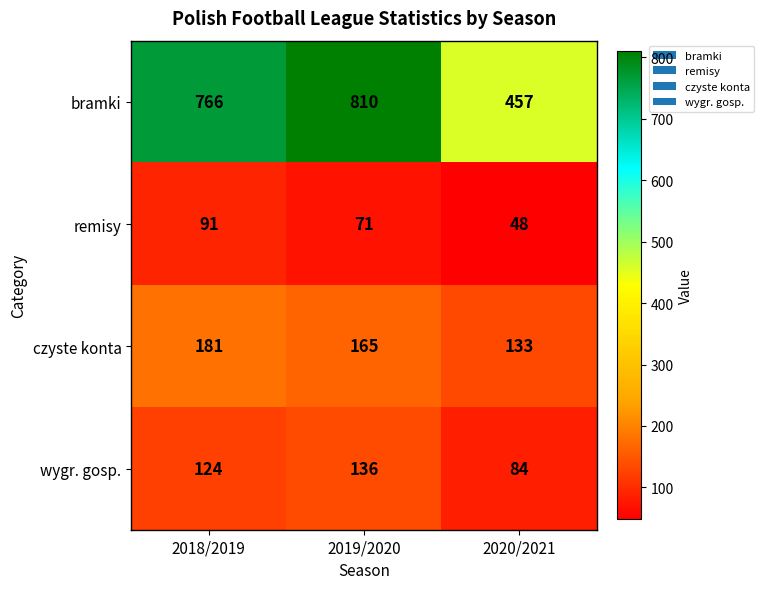

List the series in order of their peak value, highest first.

bramki, czyste konta, wygr. gosp., remisy